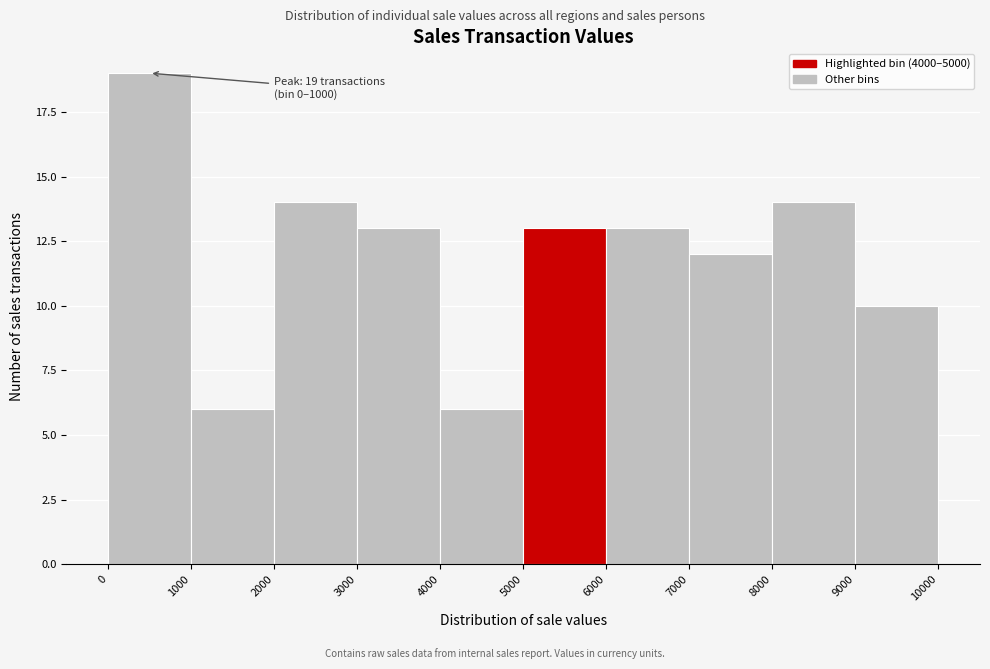

Over which range of the x-axis is the bar tallest?

0 to 1000